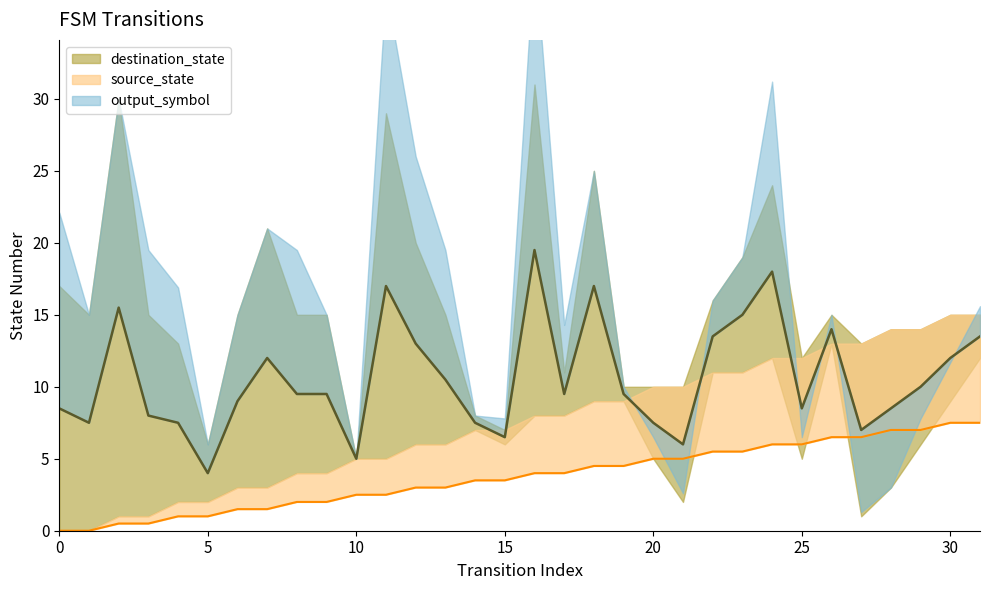

What is the difference between the second highest and second lowest values in the output_symbol series?

1